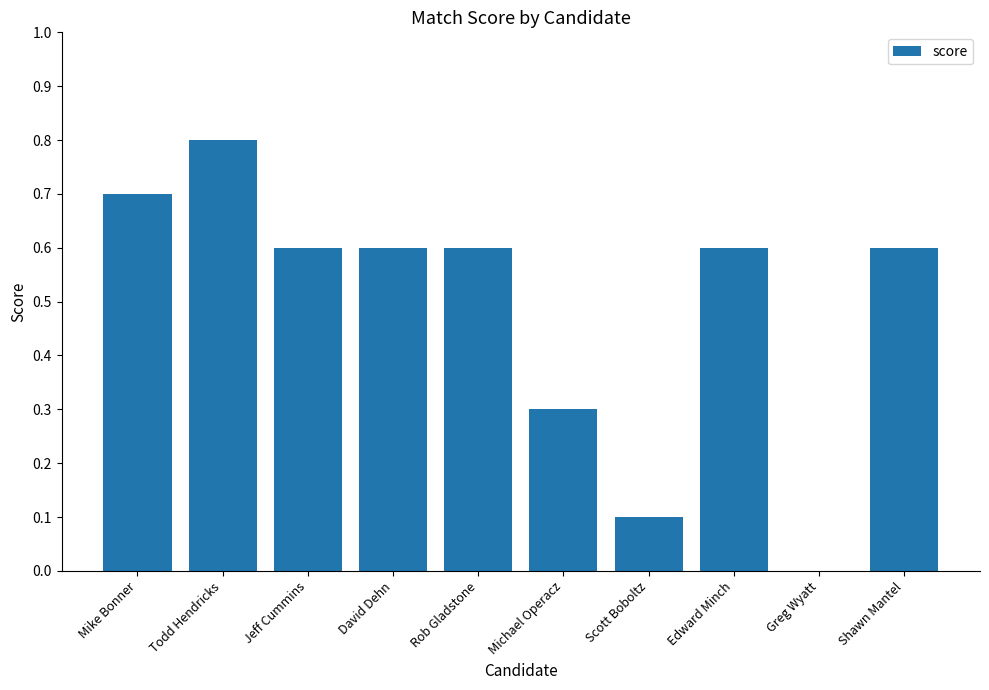

The value at David Dehn is 0.6. True or false?

True